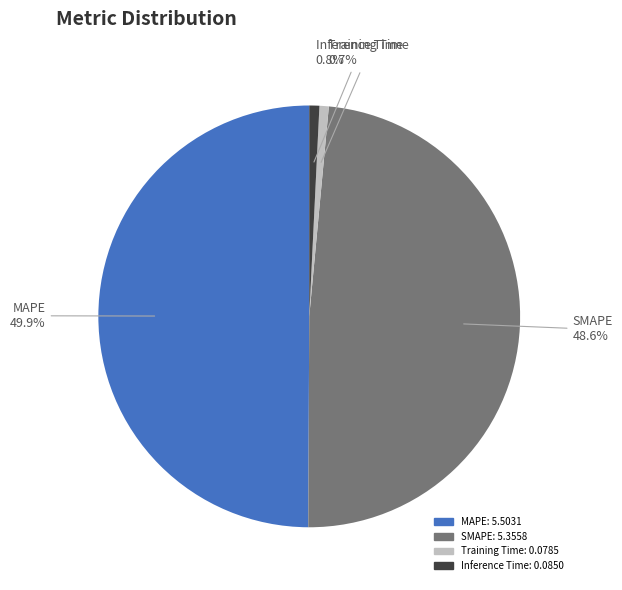

Which category has the biggest portion of the pie?

MAPE